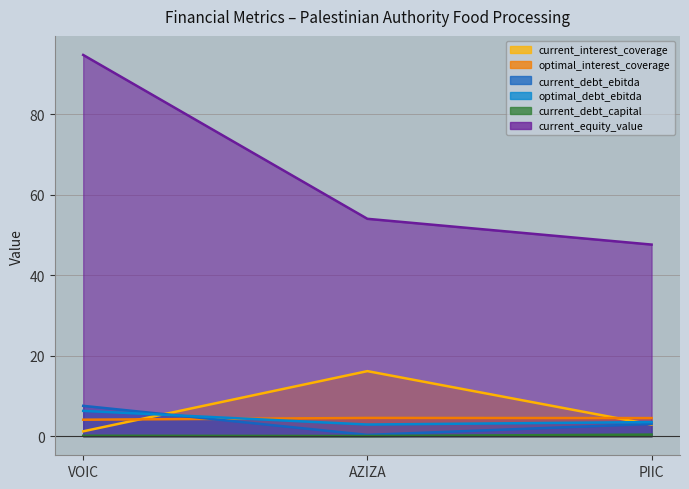

Reading right to left, what are all the values shown in this chart?

current_interest_coverage: 2.9	16.2	1.2
optimal_interest_coverage: 4.5	4.5	4.1
current_debt_ebitda: 3.1	0.3	7.5
optimal_debt_ebitda: 3.5	2.9	6.3
current_debt_capital: 0.4	0.1	0.1
current_equity_value: 47.6	54.0	94.7